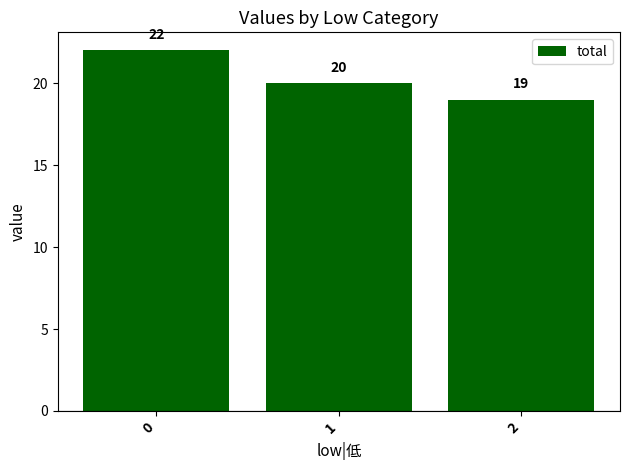

At which label is the value closest to 20?

1